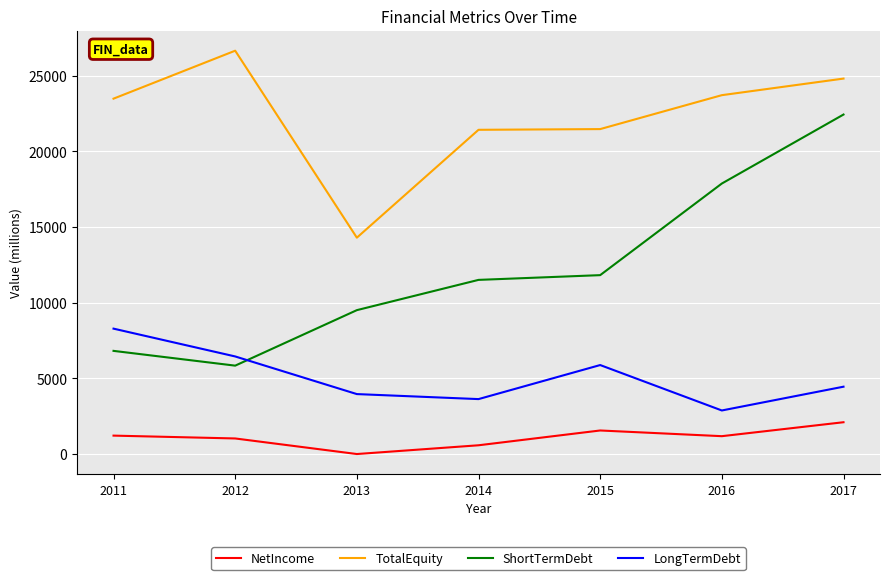

Rank the series by their average value, from lowest to highest.

NetIncome, LongTermDebt, ShortTermDebt, TotalEquity